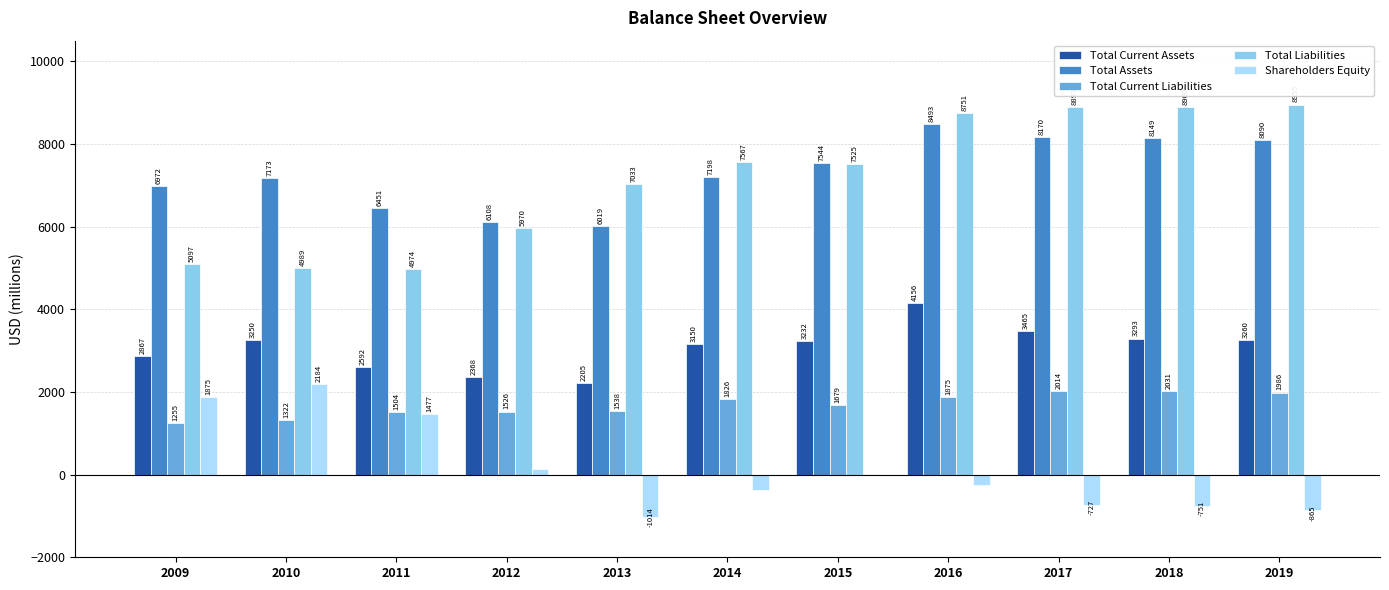

What is the maximum value for Total Assets?

8493